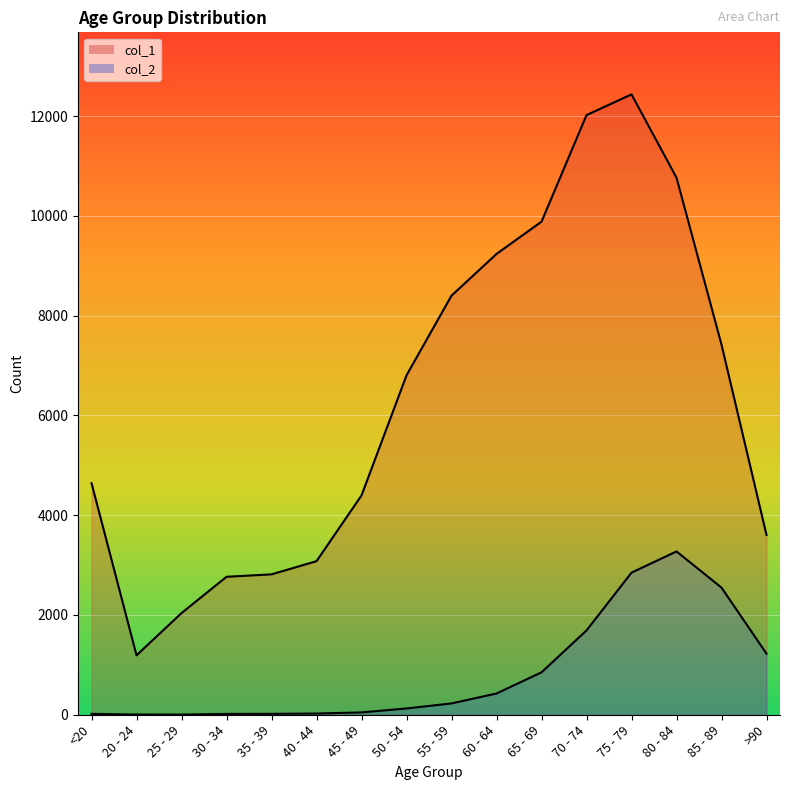

Rank the series by their maximum value, from lowest to highest.

col_2, col_1